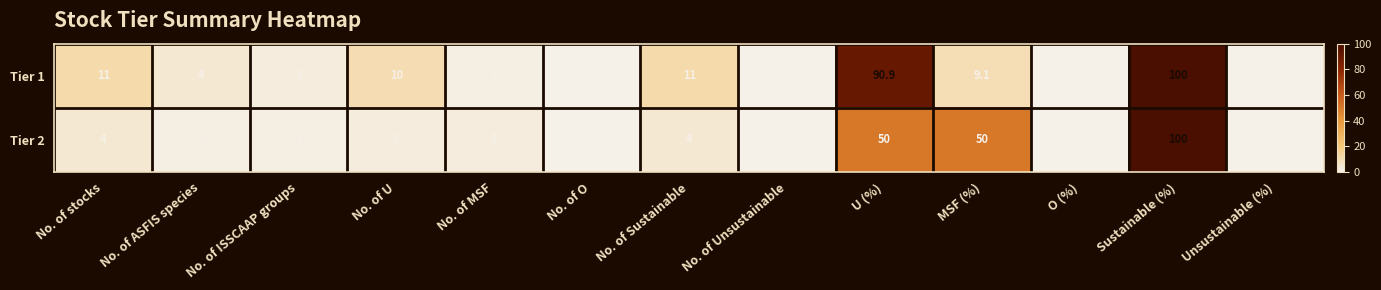

What is the maximum value shown in the chart?

100.0